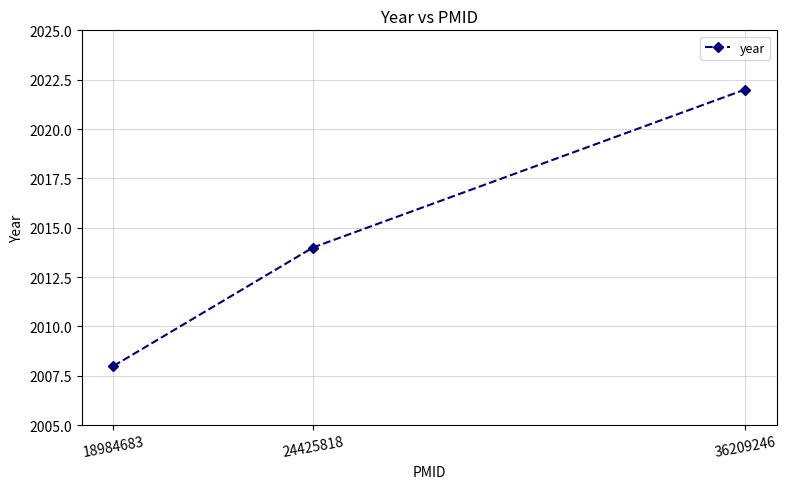

List the labels in order of value, smallest first.

18984683, 24425818, 36209246